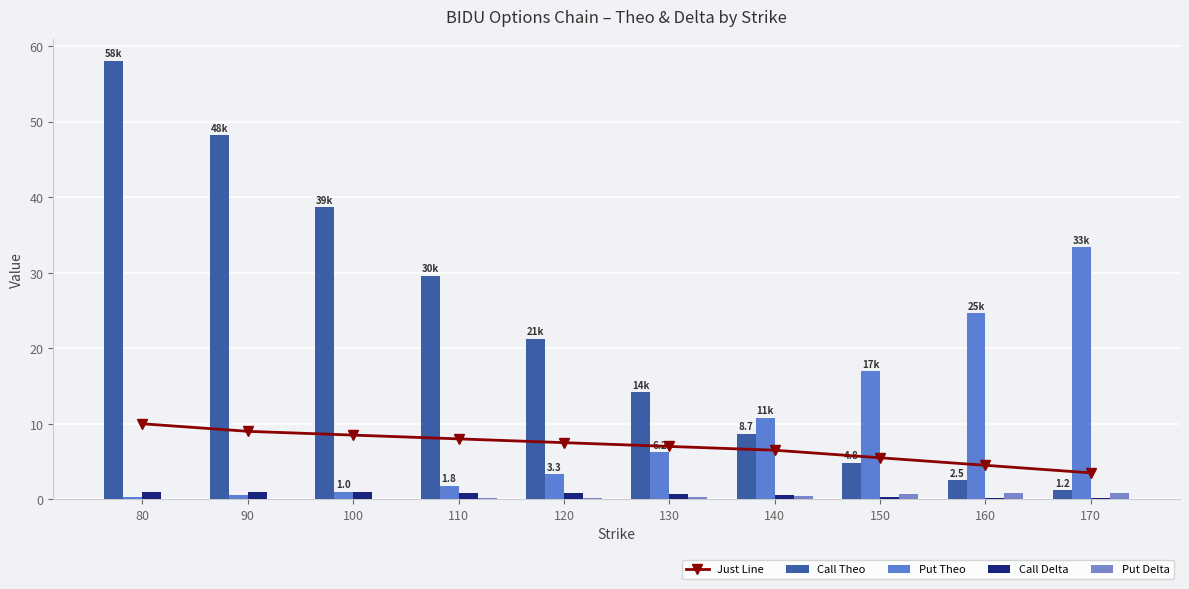

What is the sum of all Call Delta values?

6.5